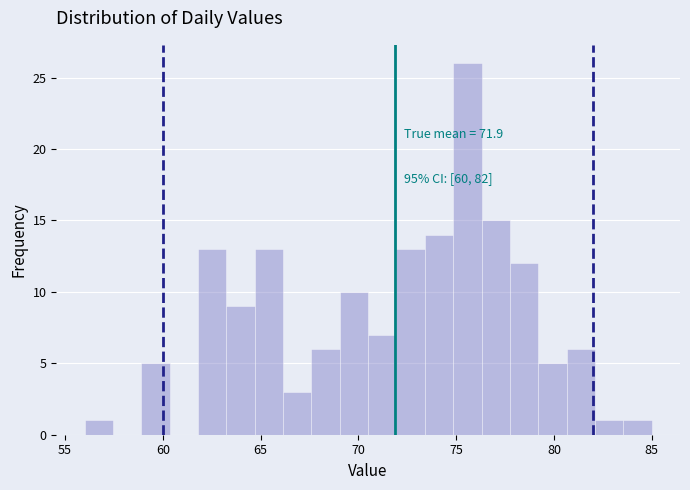

Around what value on the x-axis is the tallest bar? Give the approximate position of its centre, as read against the axis.

75.5